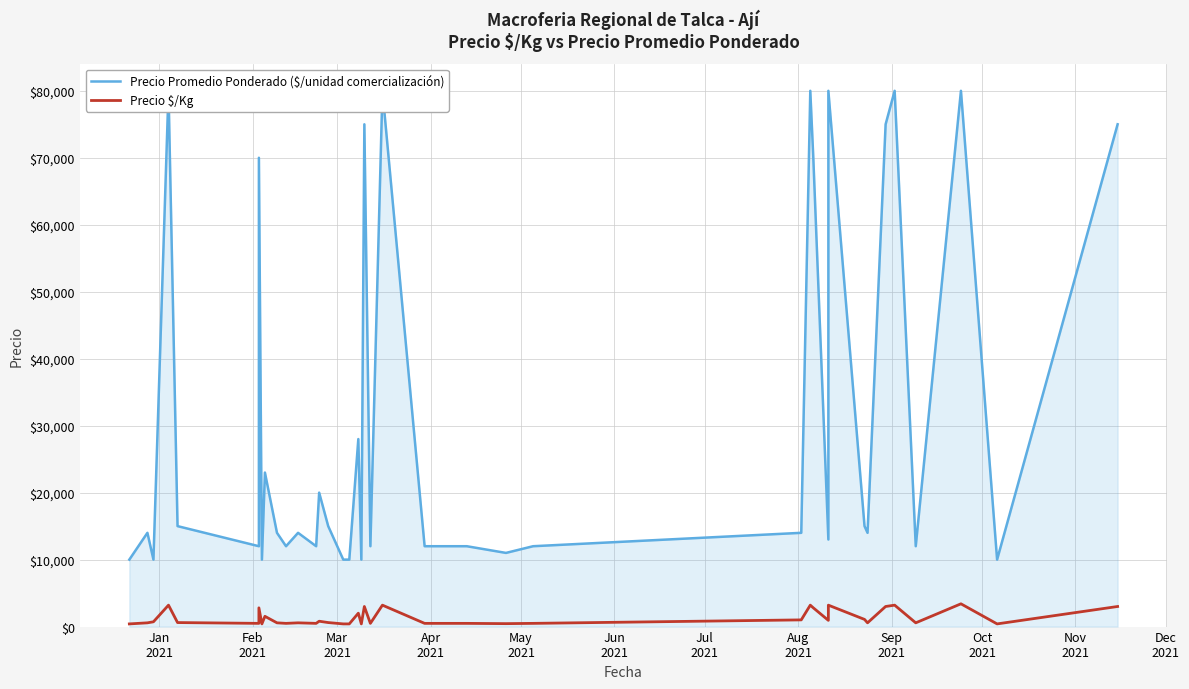

True or false: Precio Promedio Ponderado ($/unidad comercialización) and Precio $/Kg intersect in this chart.

False